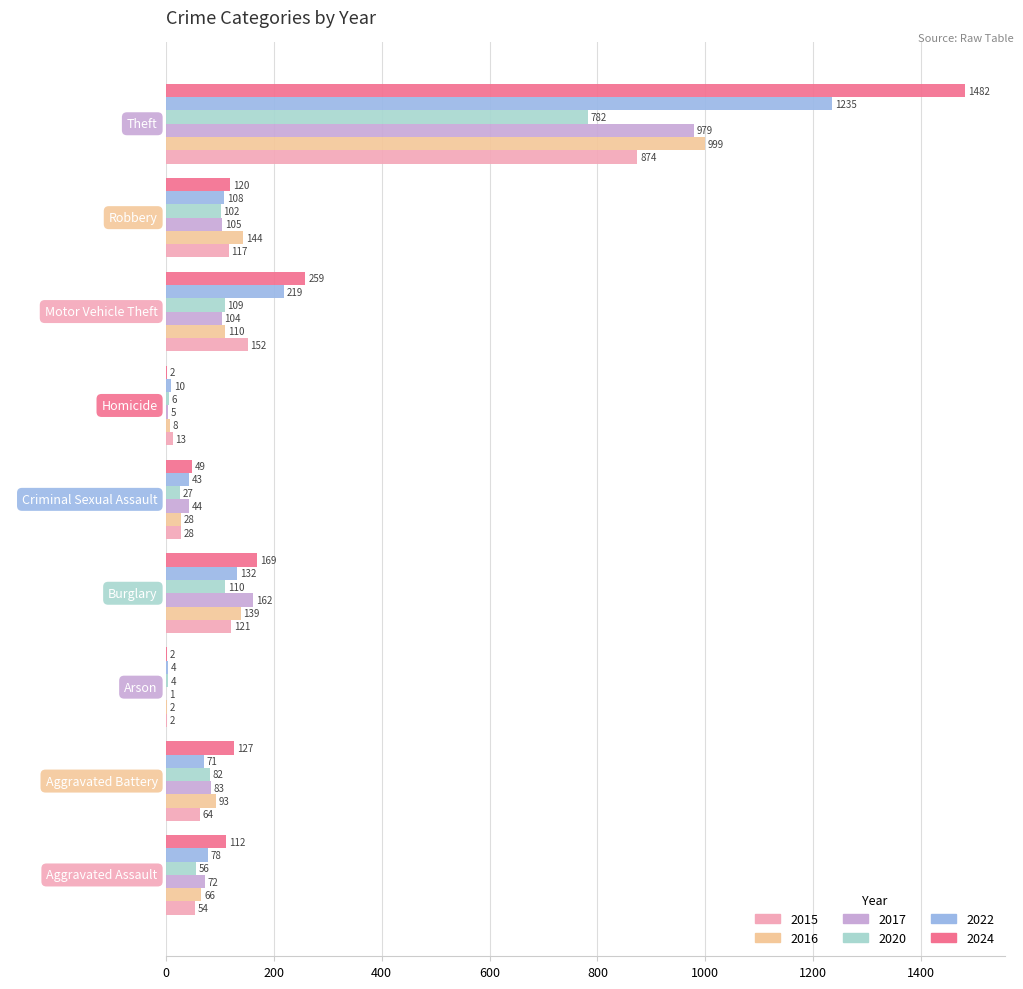

Which series has the largest range (max minus min)?

2024